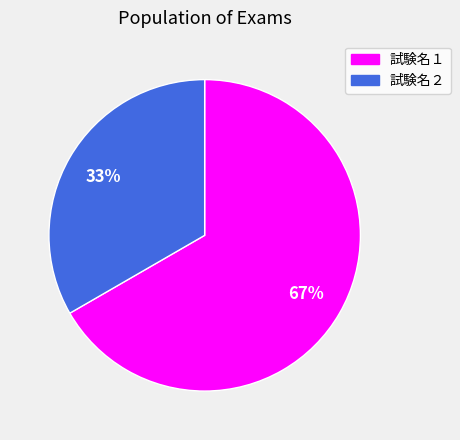

How many segments does this pie chart have?

2